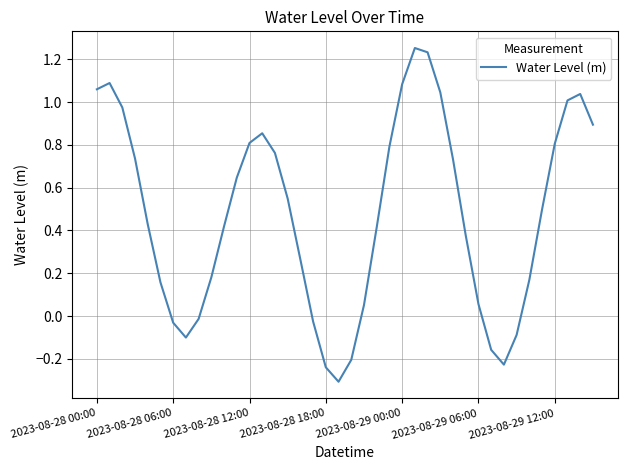

What is the difference between the maximum and minimum values?

1.6